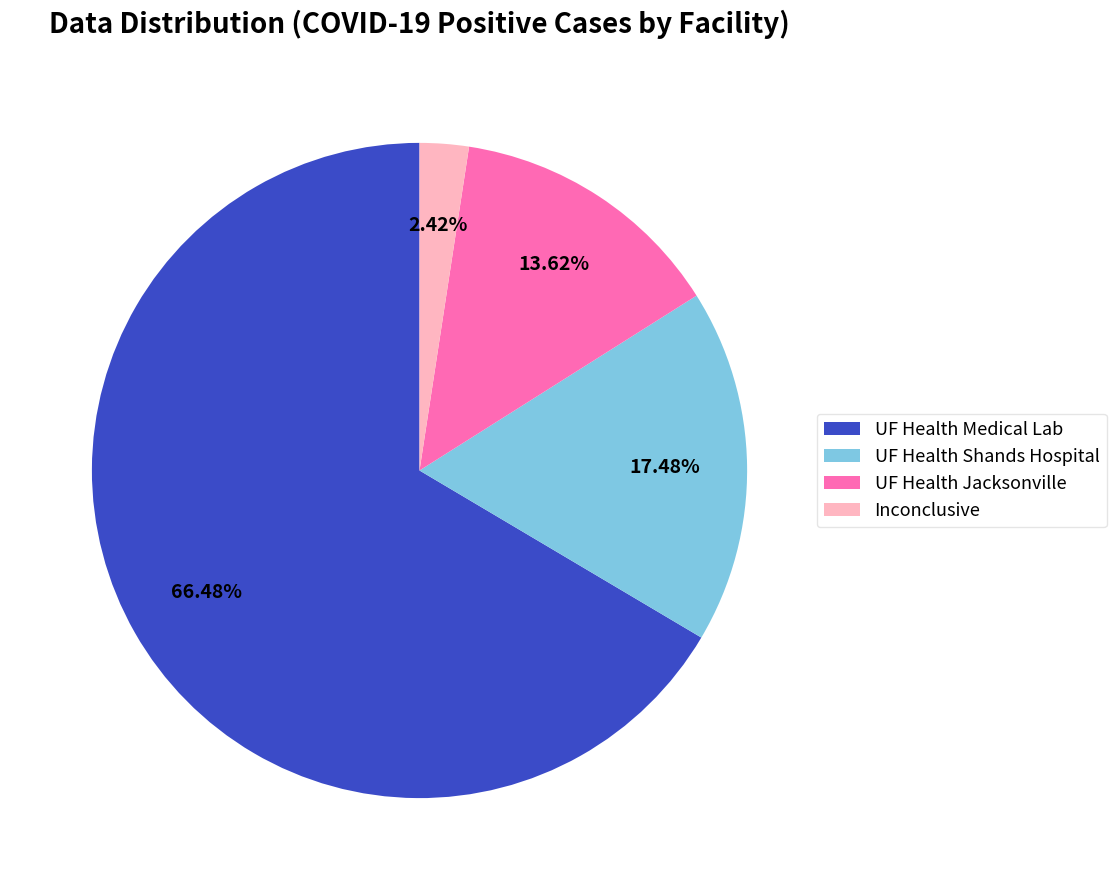

Which has a higher value, UF Health Medical Lab or UF Health Jacksonville?

UF Health Medical Lab